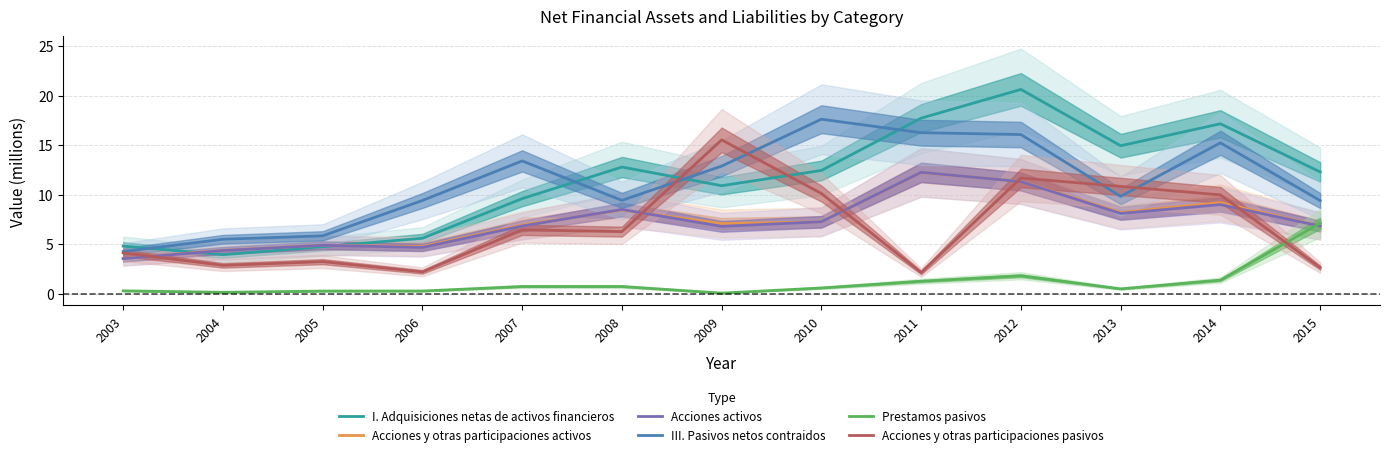

What is the total value across all series at 2011?

61.9